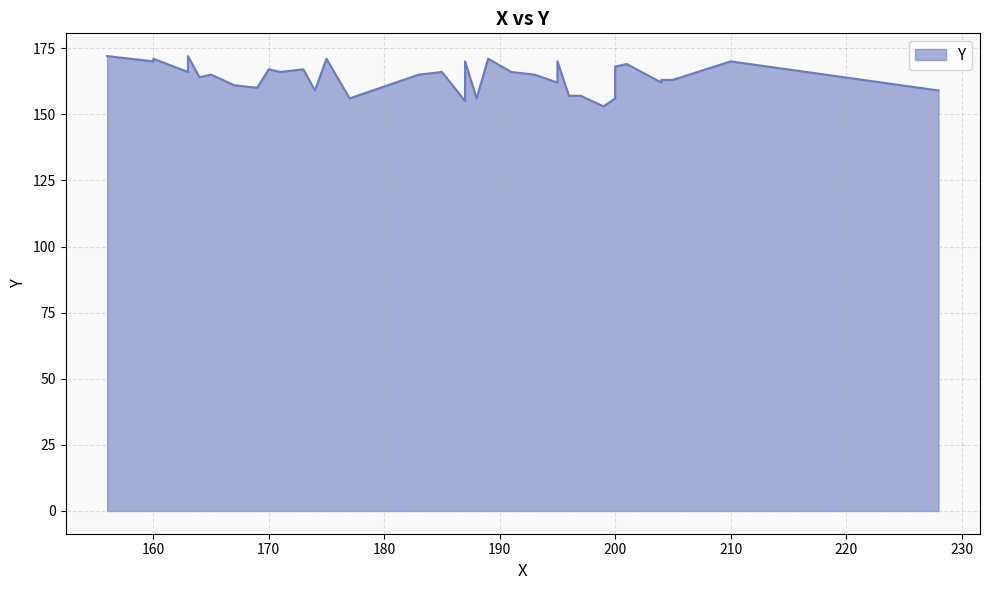

How many series are shown in this chart?

1